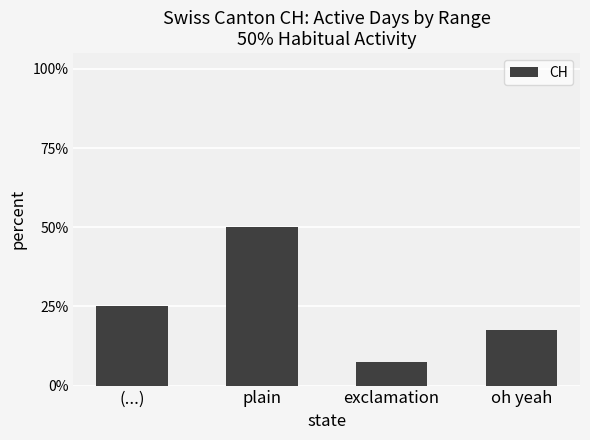

Reading left to right, transcribe all the data shown in this chart.

(...)=0.2	plain=0.5	exclamation=0.1	oh yeah=0.2